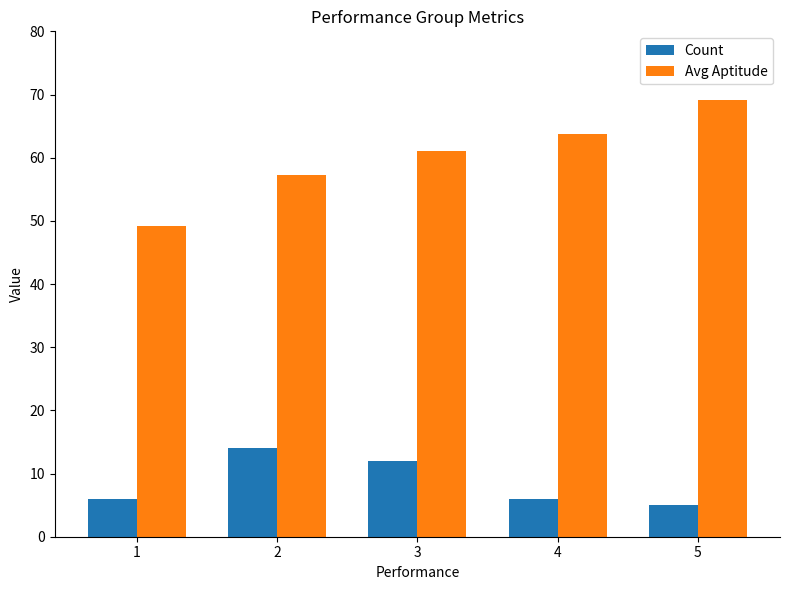

At 3, list the series in order from smallest to largest.

Count, Avg Aptitude